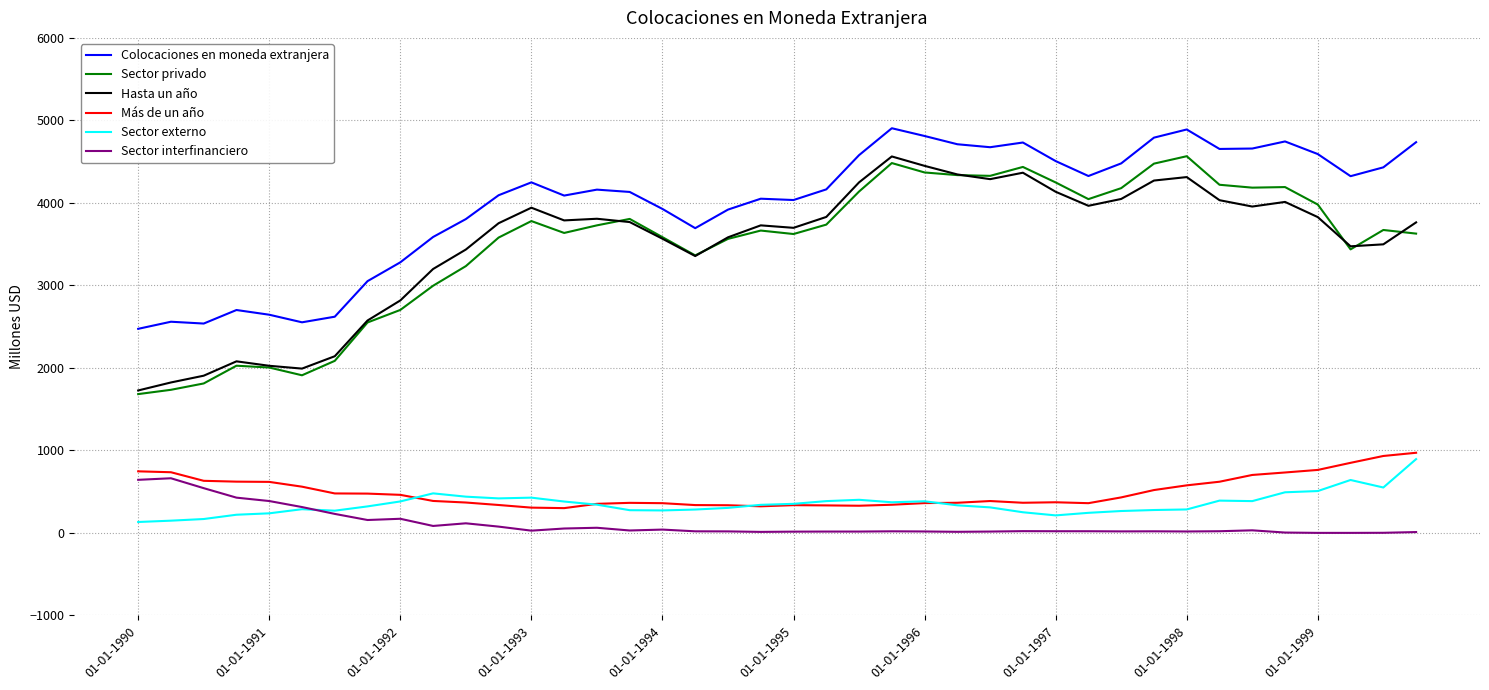

In Colocaciones en moneda extranjera, how many points are lower than both neighbors (excluding endpoints)?

9